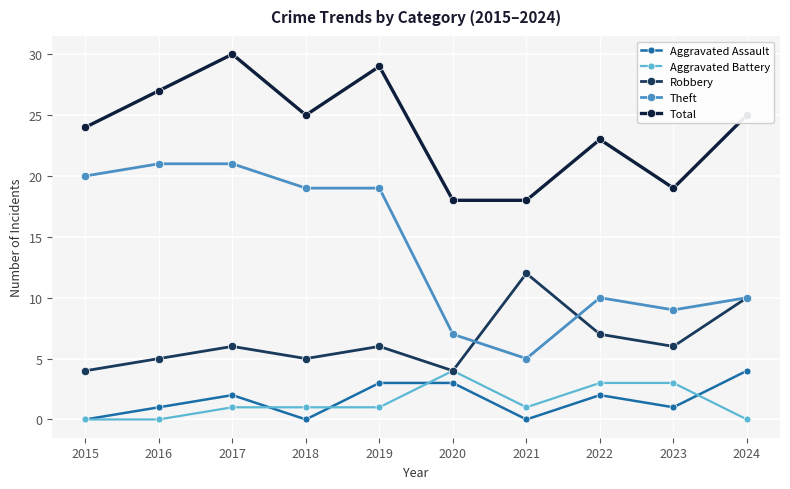

Which label corresponds to the largest value in the chart?

2017